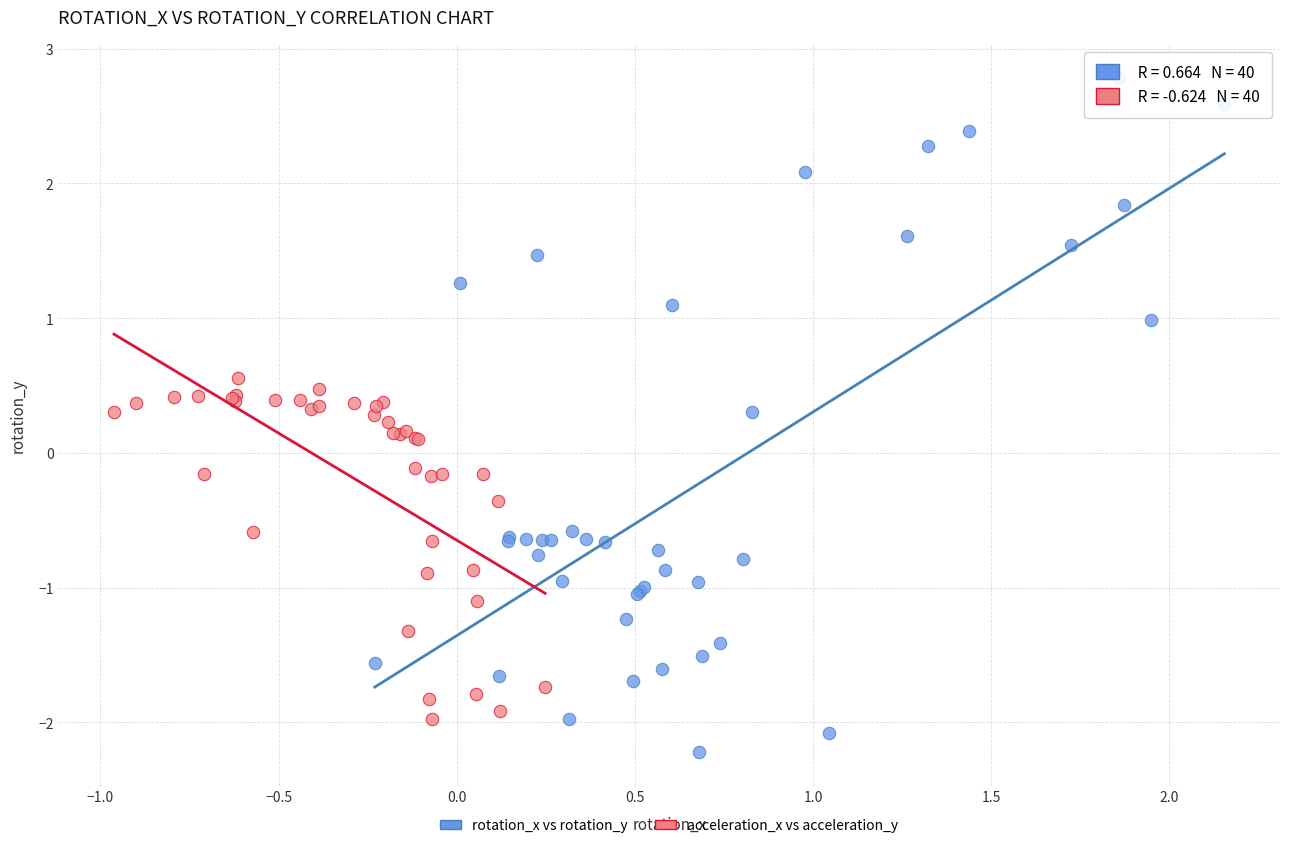

Which series contains the highest Y value?

rotation_x vs rotation_y